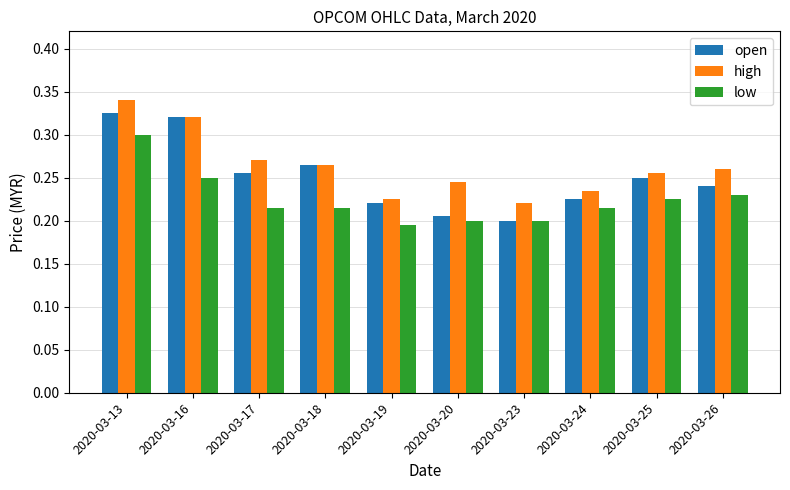

What is the total value across all series at 2020-03-13?

1.0